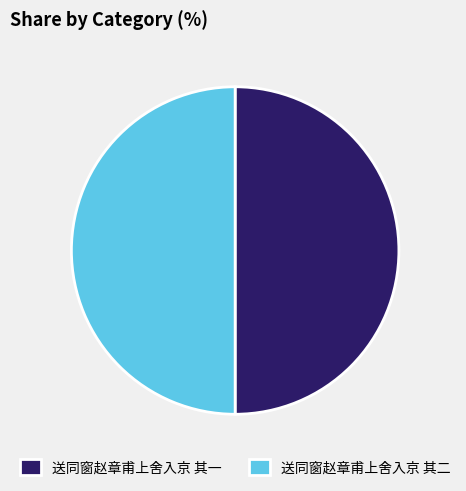

The 送同窗赵章甫上舍入京 其二 slice represents 50% of the pie. True or false?

True